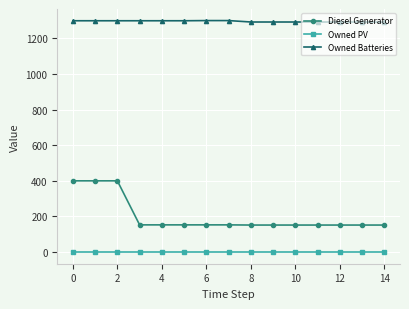

Which series has the largest total across all categories?

Owned Batteries